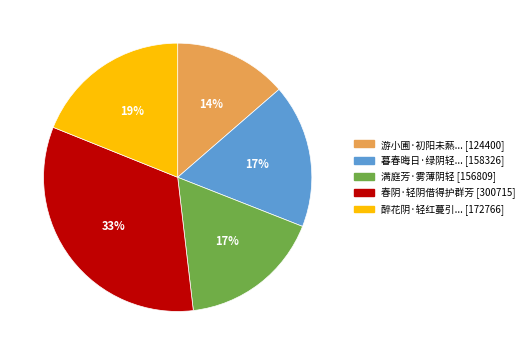

Is there a majority slice in this chart?

No